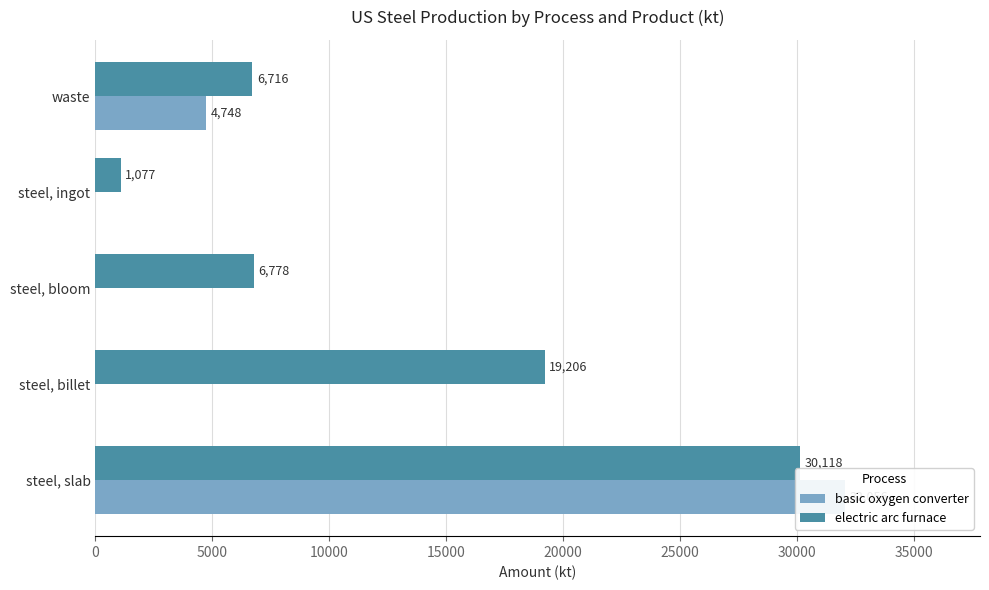

Reading left to right, list all the values displayed in this chart.

basic oxygen converter: 0=32056	5000=0	10000=0	15000=0	20000=4748
electric arc furnace: 0=30118	5000=19206	10000=6778	15000=1077	20000=6716